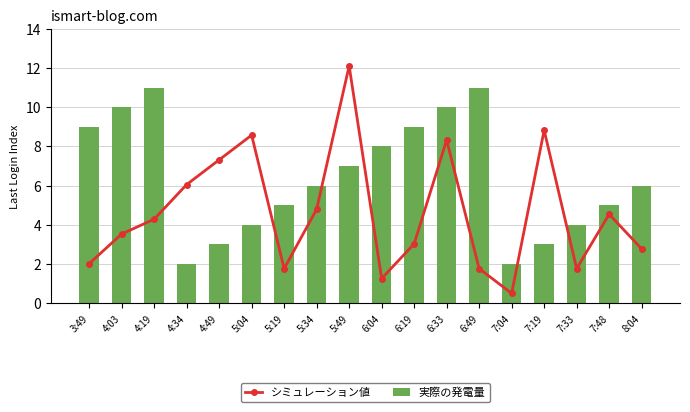

Between 5:19 and 6:04, which is larger?

5:19